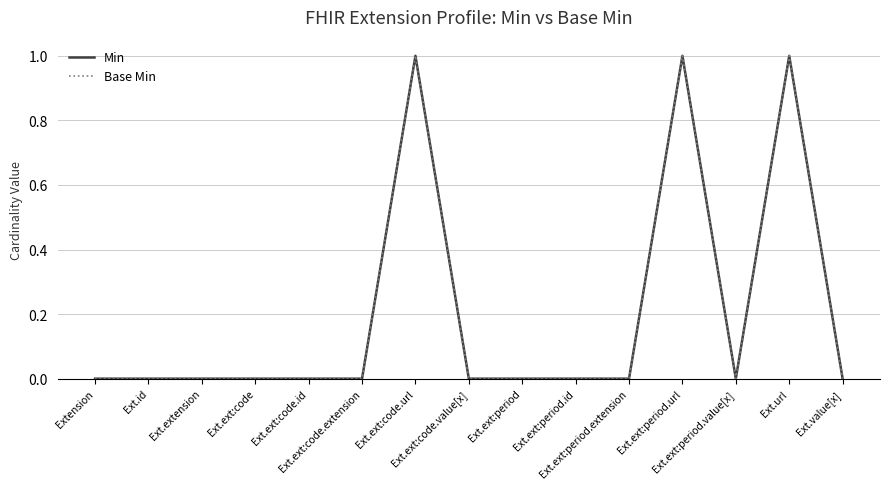

What position from the right is Ext.extension?

13